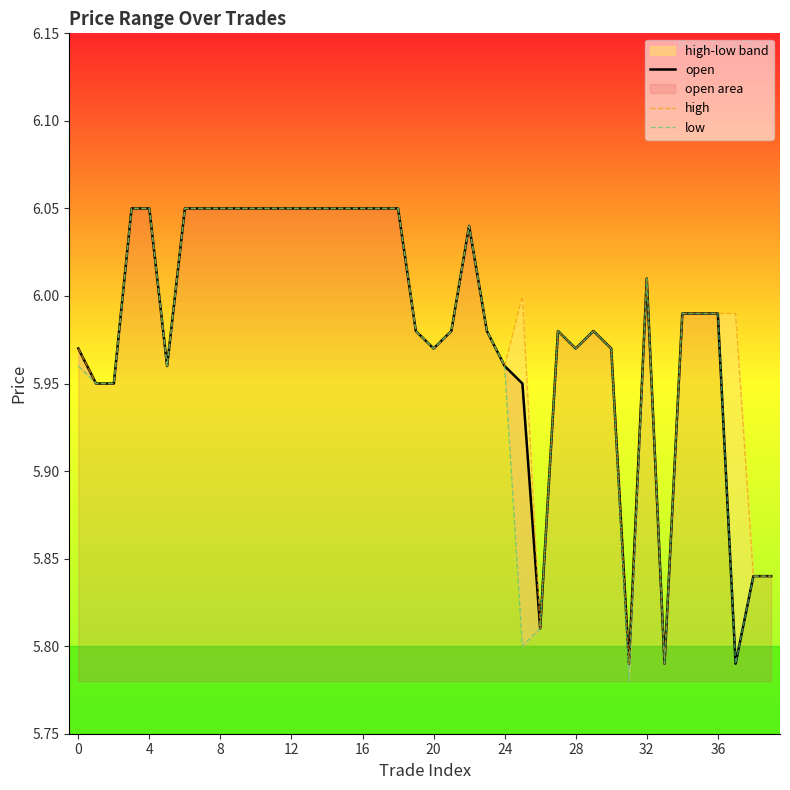

In low, how many points are higher than both neighbors (excluding endpoints)?

4